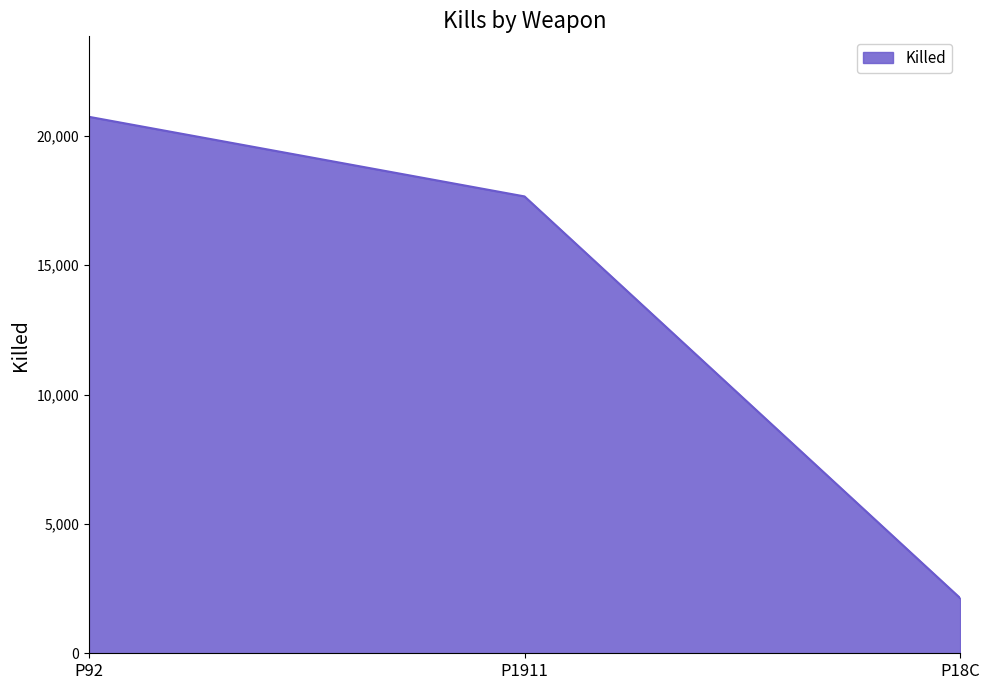

At which label does the data first exceed 17658?

P92